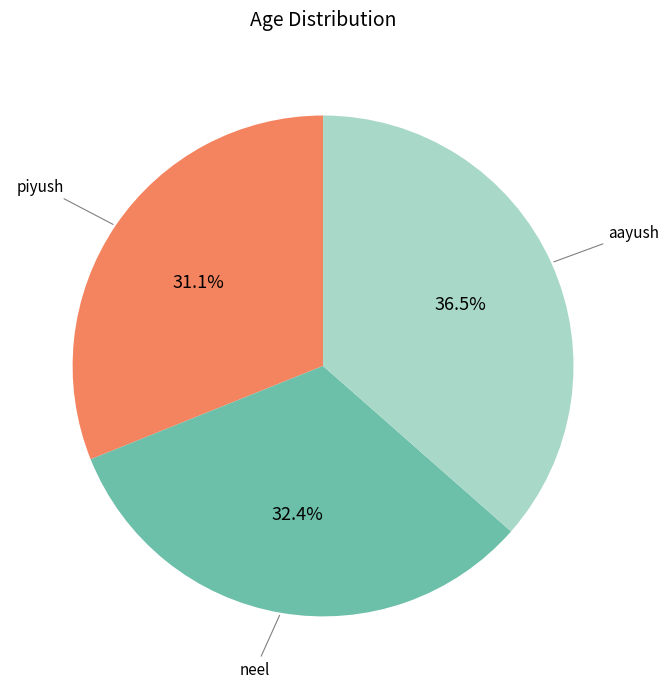

Is there any slice that represents more than half of the pie?

No